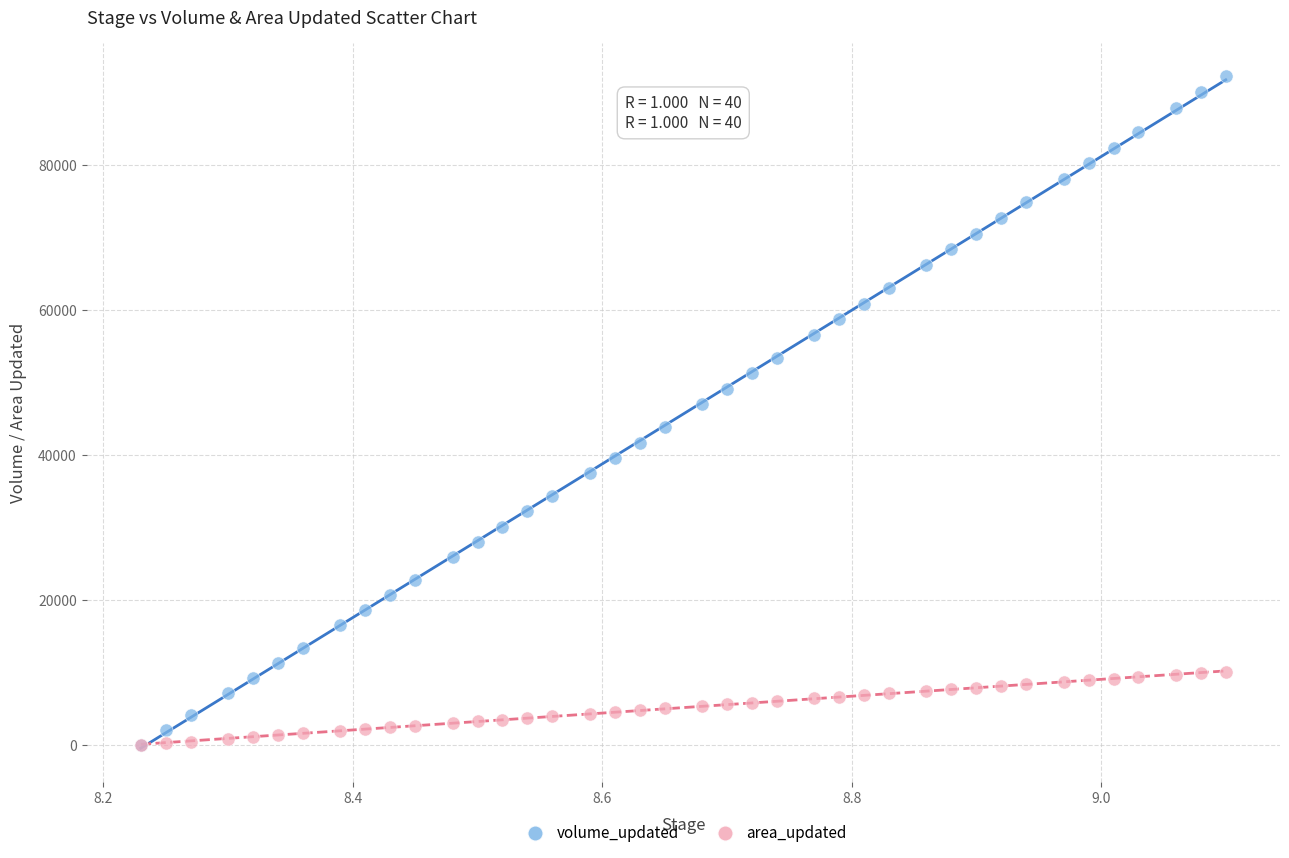

Which series has the largest Y range (max minus min)?

volume_updated